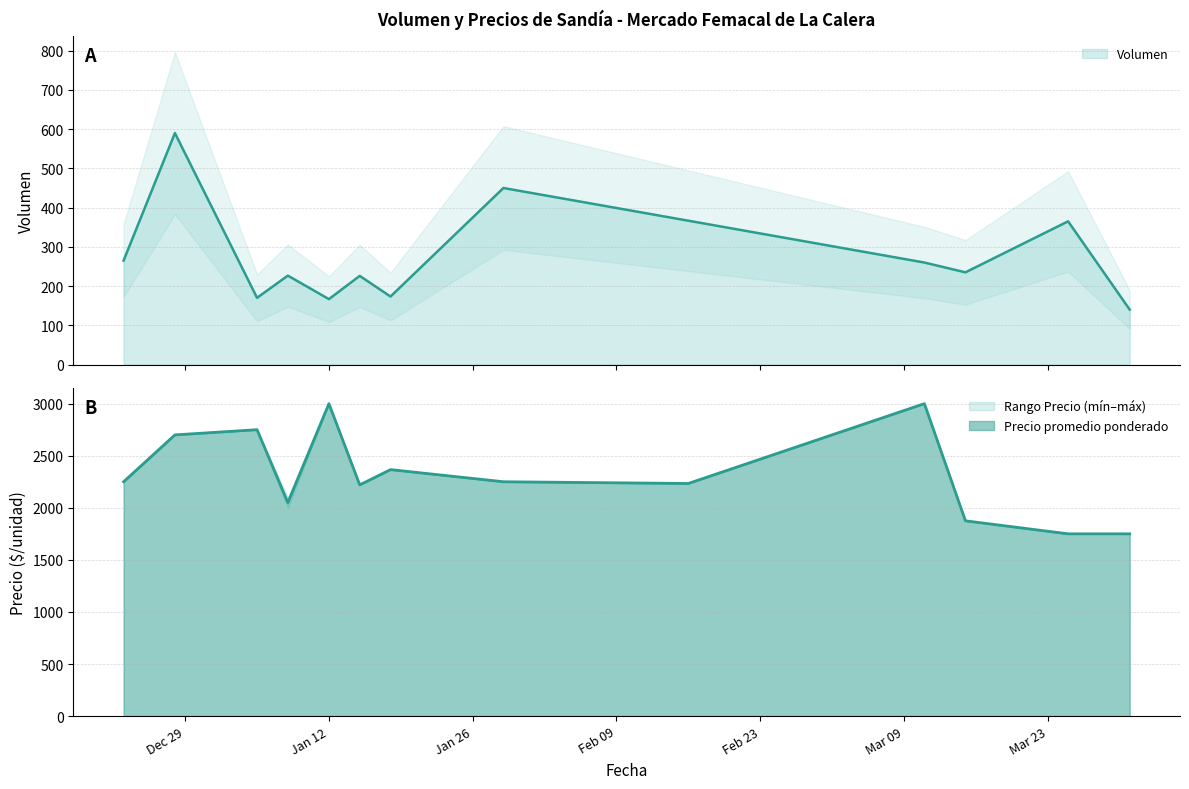

Which series has the largest total across all categories?

Precio maximo